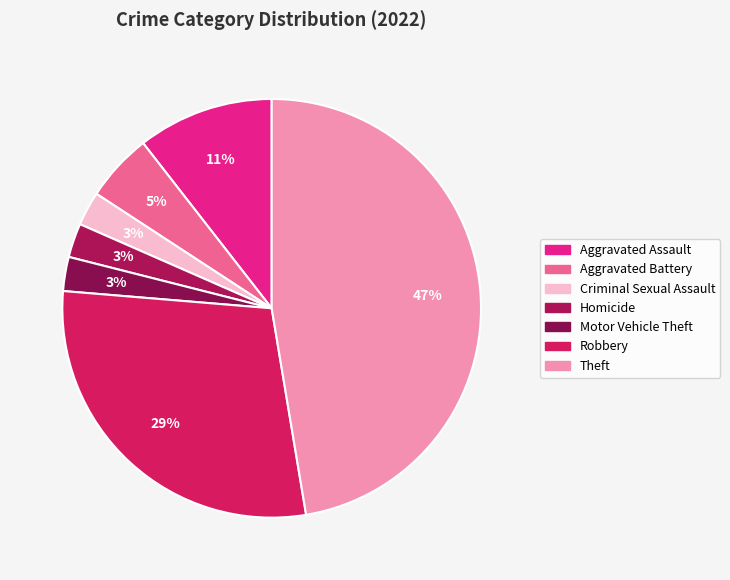

Approximately how many times larger is the value at Homicide compared to Aggravated Assault?

0.2